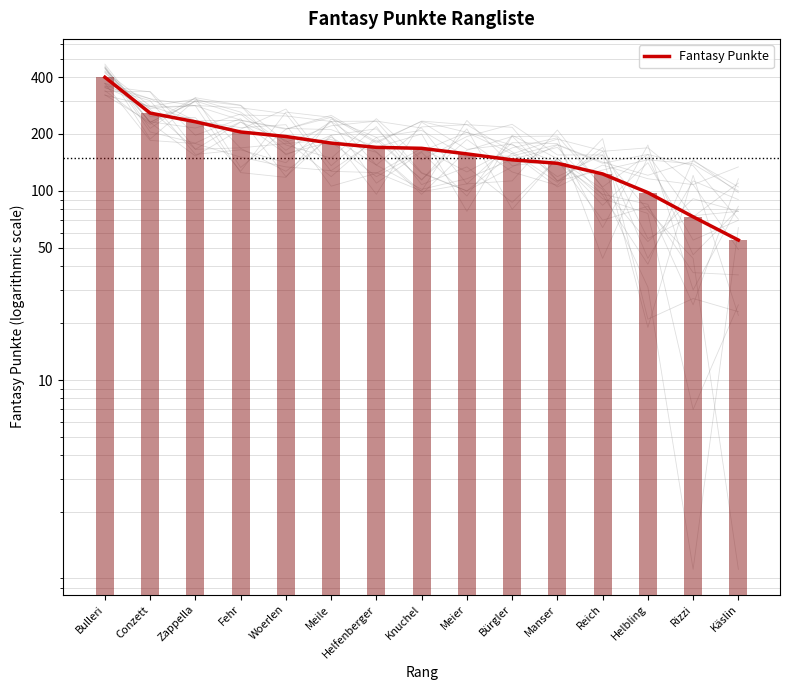

Where does the data first go above 168?

Bulleri